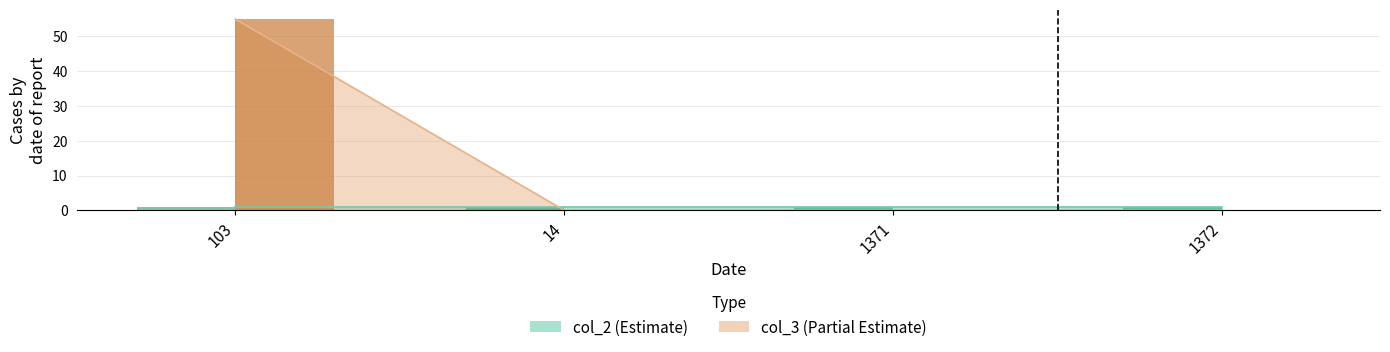

The value at 14 is -33. True or false?

False